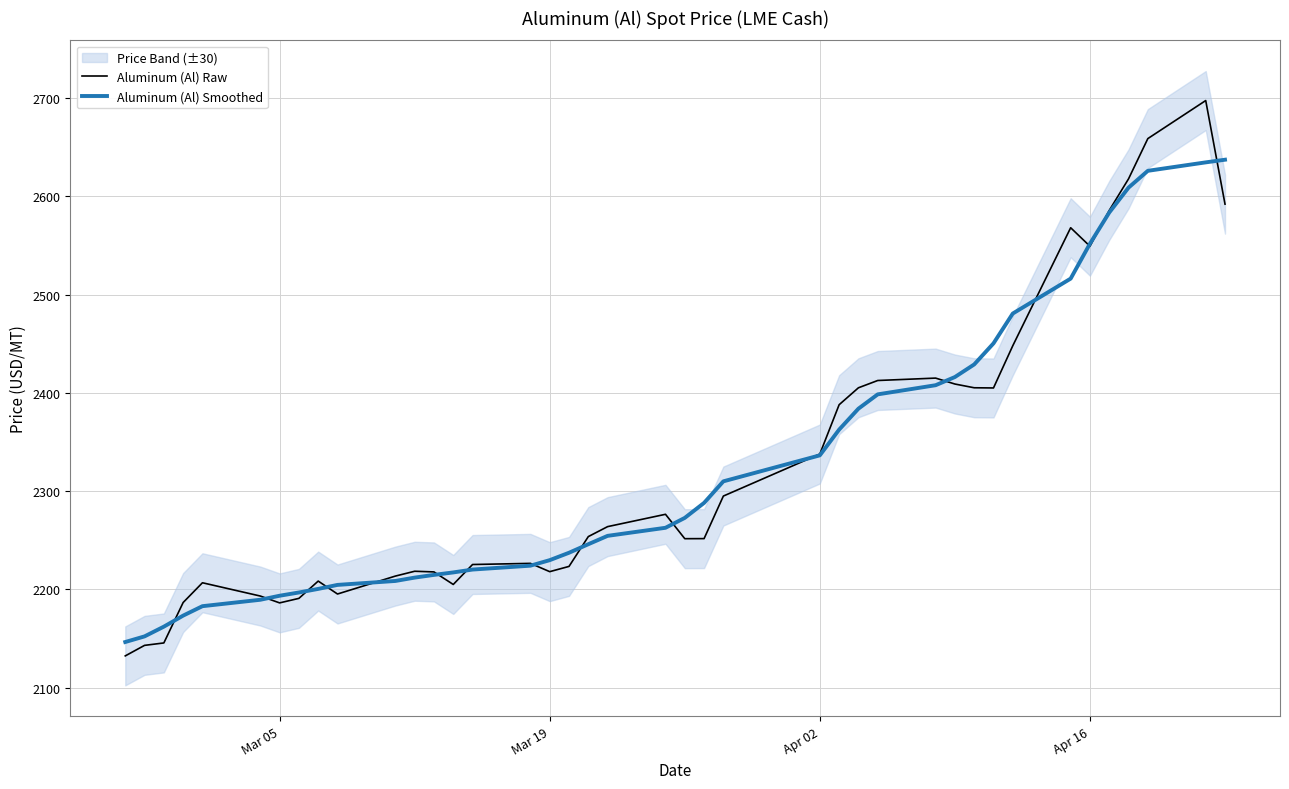

The Aluminum (Al) Raw series shows 2218.2 at Mar 19. True or false?

True